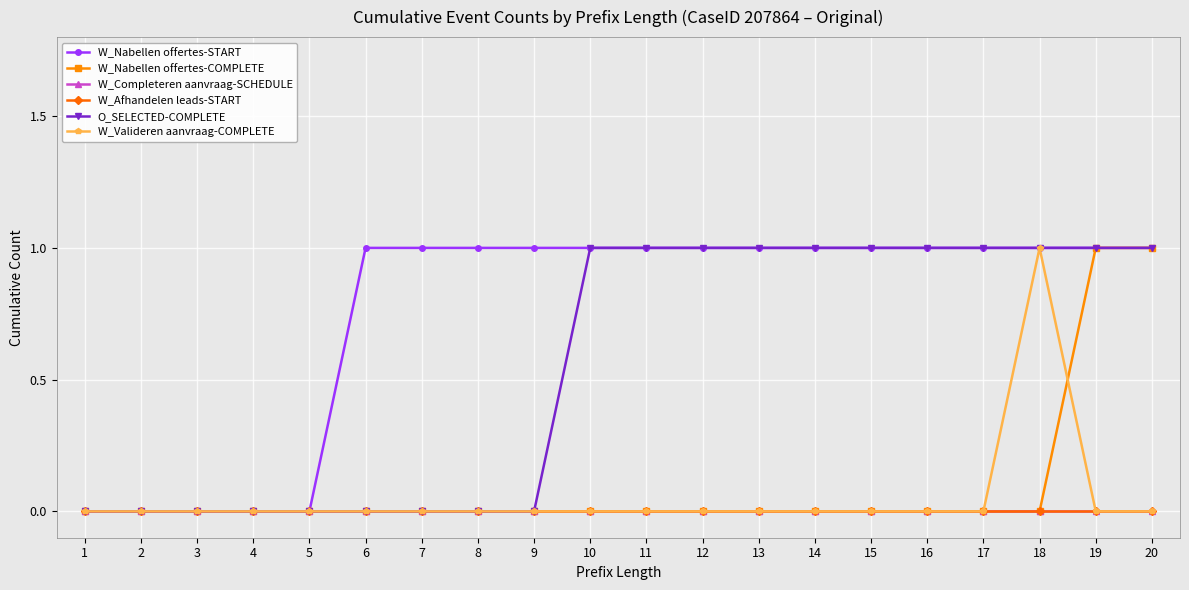

Does the chart have visible grid lines?

Yes